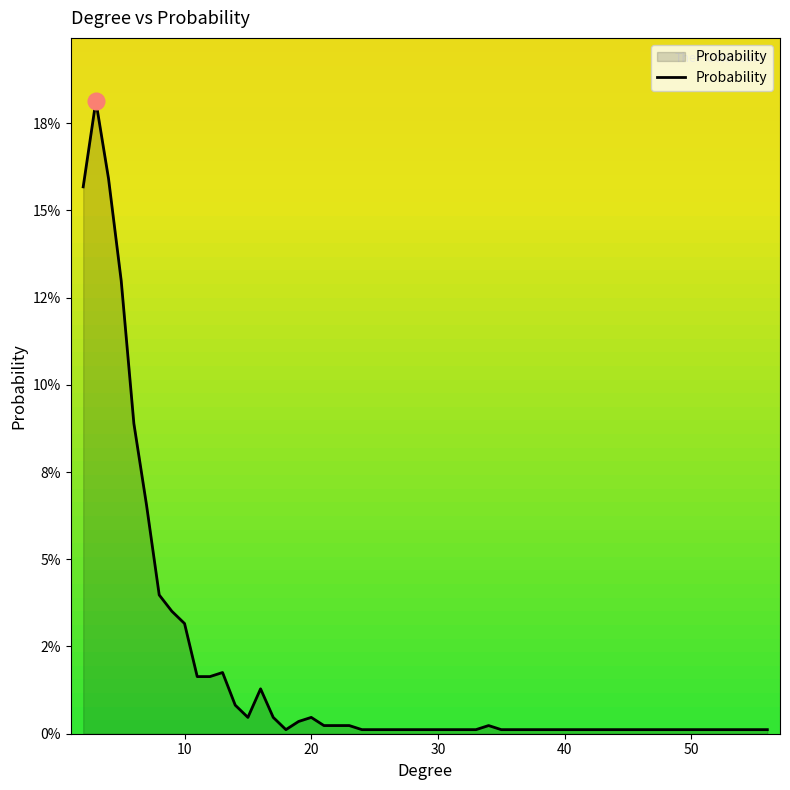

Reading left to right, extract all data points from this chart.

2=0.2	3=0.2	4=0.2	5=0.1	6=0.1	7=0.1	8=0.0	9=0.0	10=0.0	11=0.0	12=0.0	13=0.0	14=0.0	15=0.0	16=0.0	17=0.0	18=0.0	19=0.0	20=0.0	21=0.0	22=0.0	23=0.0	24=0.0	25=0.0	27=0.0	28=0.0	29=0.0	30=0.0	33=0.0	34=0.0	35=0.0	36=0.0	51=0.0	56=0.0